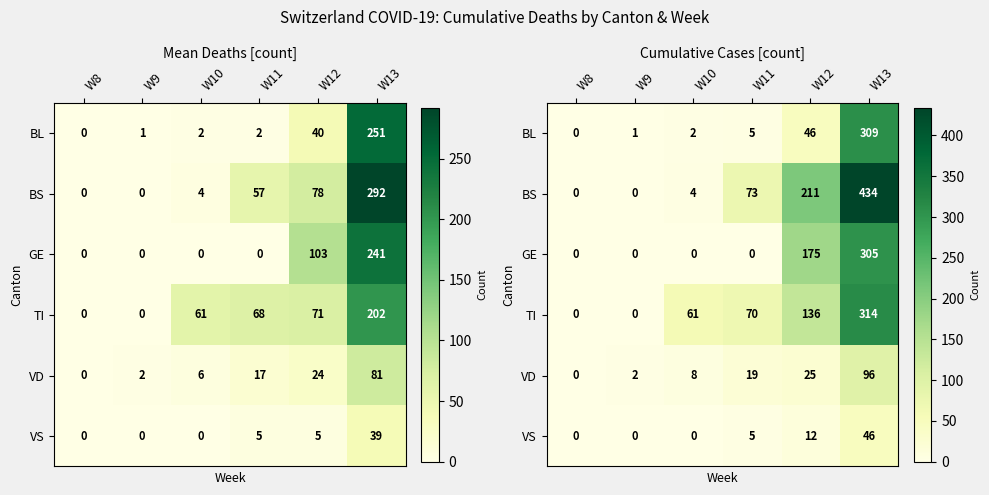

List the series in order of their peak value, lowest first.

VS, VD, GE, BL, TI, BS